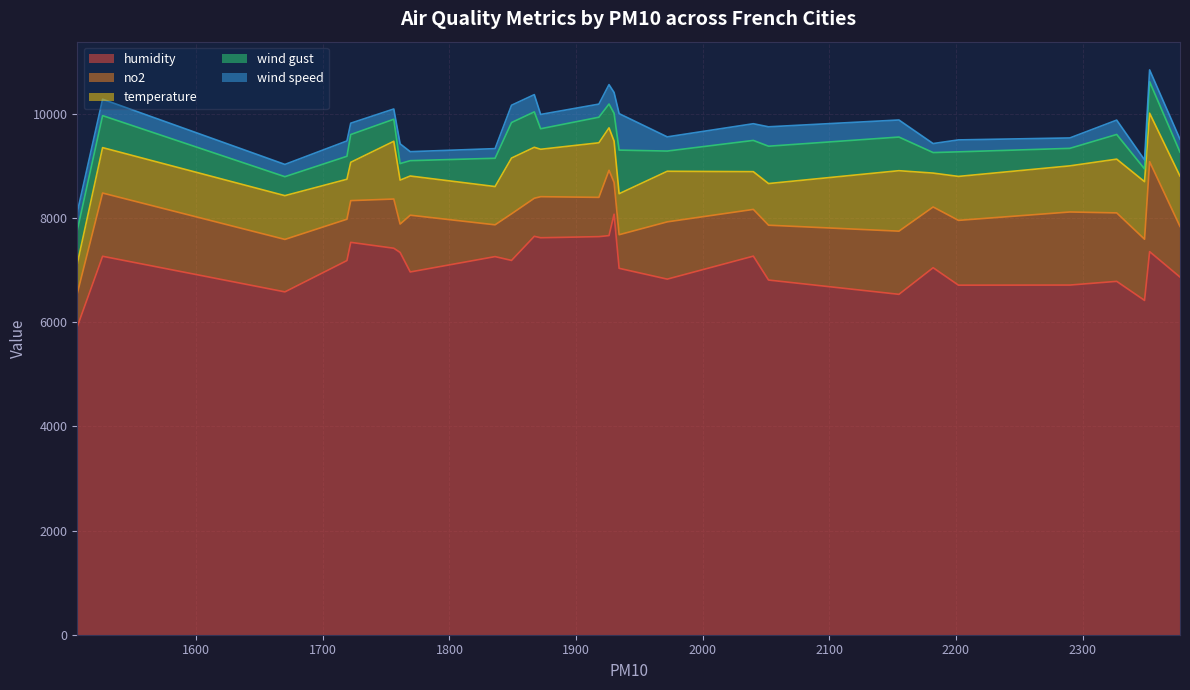

Does the chart display data point markers on the line(s)?

No